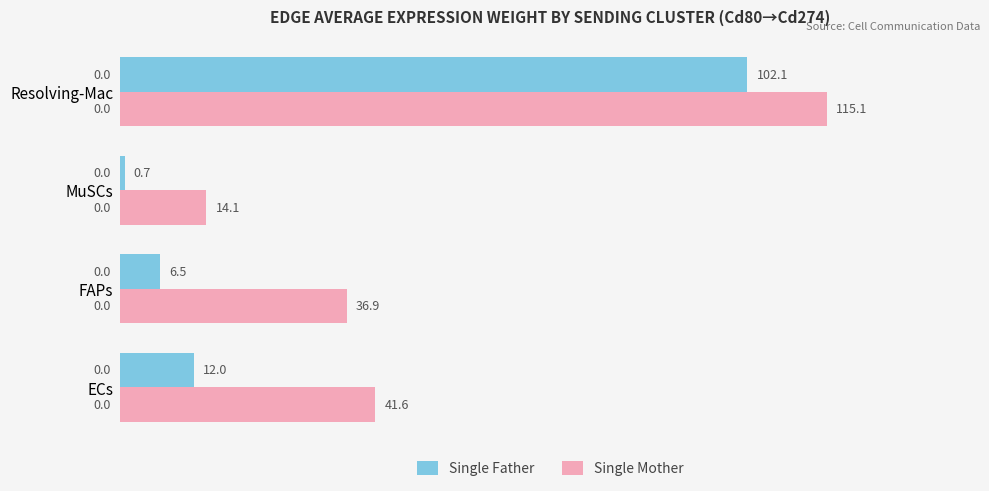

How many data points in Single Mother are less than 41?

2